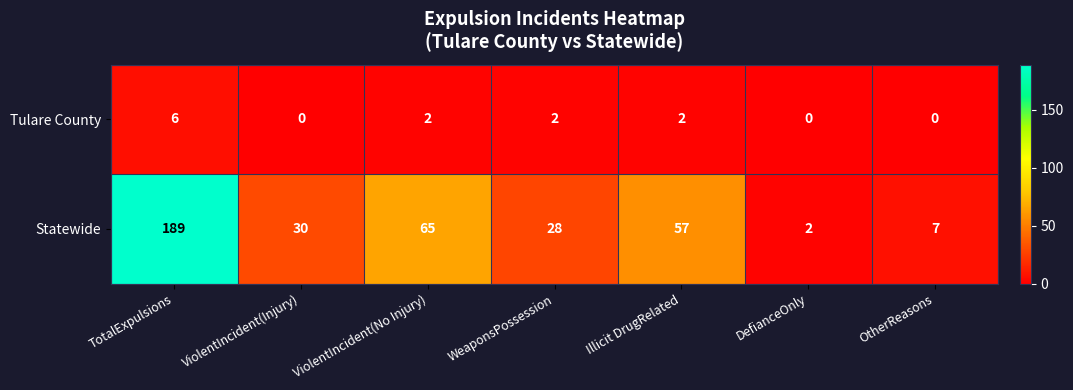

Which series has the largest range (max minus min)?

Statewide